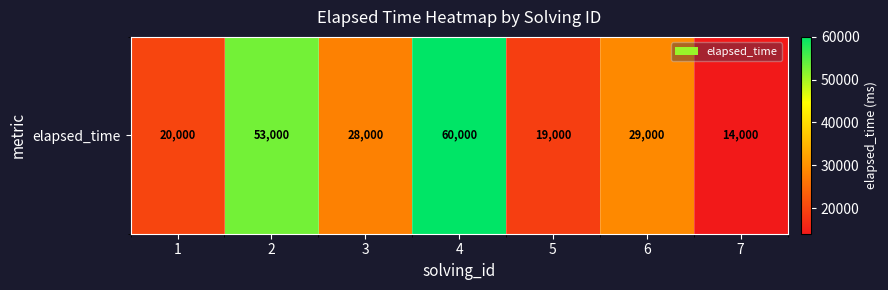

Which category has the highest value across all series?

4